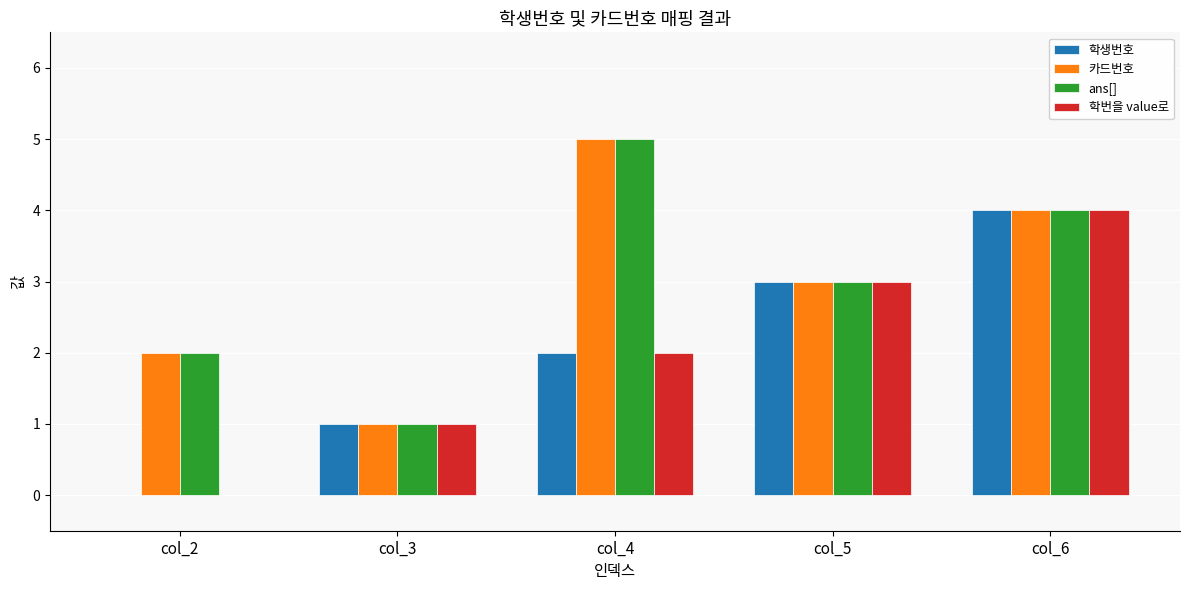

What is the highest value of the 학생번호 series?

4